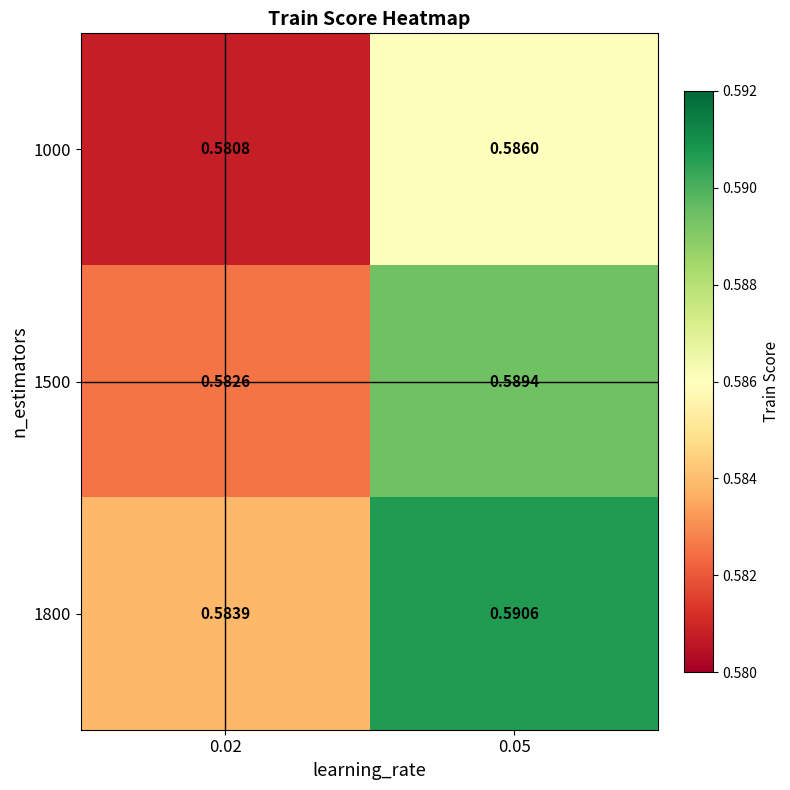

Is the value of 1500 at 0.05 greater than the value of 1800 at 0.05?

No